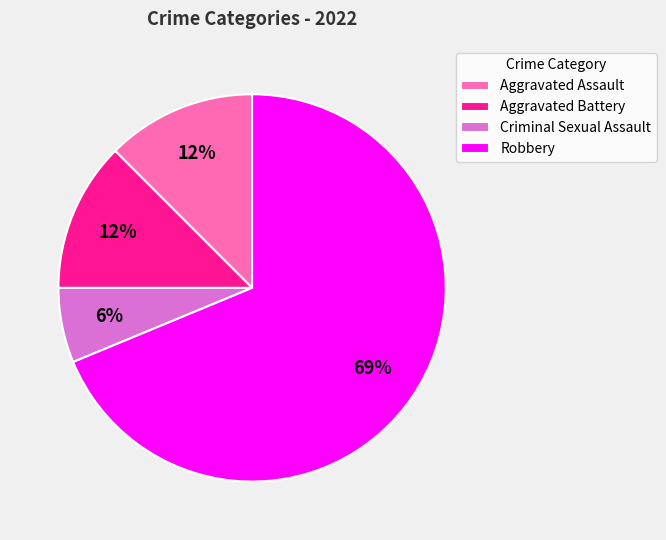

To the nearest percent, what is the average slice percentage?

25%